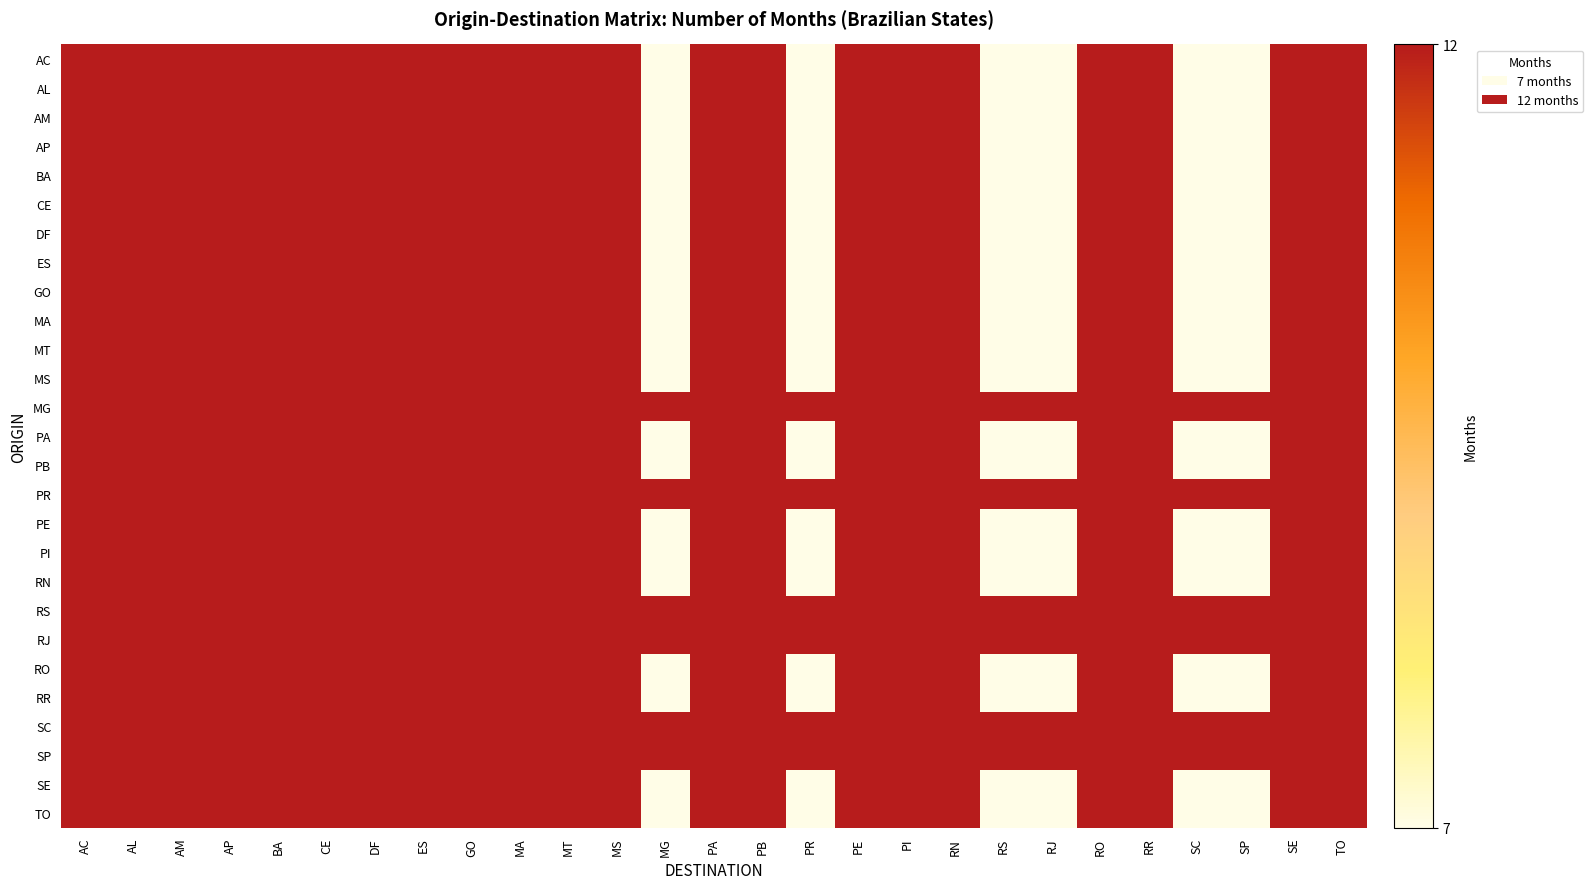

Reading left to right, list all the values displayed in this chart.

AC: AC=12	AL=12	AM=12	AP=12	BA=12	CE=12	DF=12	ES=12	GO=12	MA=12	MT=12	MS=12	MG=7	PA=12	PB=12	PR=7	PE=12	PI=12	RN=12	RS=7	RJ=7	RO=12	RR=12	SC=7	SP=7	SE=12	TO=12
AL: AC=12	AL=12	AM=12	AP=12	BA=12	CE=12	DF=12	ES=12	GO=12	MA=12	MT=12	MS=12	MG=7	PA=12	PB=12	PR=7	PE=12	PI=12	RN=12	RS=7	RJ=7	RO=12	RR=12	SC=7	SP=7	SE=12	TO=12
AM: AC=12	AL=12	AM=12	AP=12	BA=12	CE=12	DF=12	ES=12	GO=12	MA=12	MT=12	MS=12	MG=7	PA=12	PB=12	PR=7	PE=12	PI=12	RN=12	RS=7	RJ=7	RO=12	RR=12	SC=7	SP=7	SE=12	TO=12
AP: AC=12	AL=12	AM=12	AP=12	BA=12	CE=12	DF=12	ES=12	GO=12	MA=12	MT=12	MS=12	MG=7	PA=12	PB=12	PR=7	PE=12	PI=12	RN=12	RS=7	RJ=7	RO=12	RR=12	SC=7	SP=7	SE=12	TO=12
BA: AC=12	AL=12	AM=12	AP=12	BA=12	CE=12	DF=12	ES=12	GO=12	MA=12	MT=12	MS=12	MG=7	PA=12	PB=12	PR=7	PE=12	PI=12	RN=12	RS=7	RJ=7	RO=12	RR=12	SC=7	SP=7	SE=12	TO=12
CE: AC=12	AL=12	AM=12	AP=12	BA=12	CE=12	DF=12	ES=12	GO=12	MA=12	MT=12	MS=12	MG=7	PA=12	PB=12	PR=7	PE=12	PI=12	RN=12	RS=7	RJ=7	RO=12	RR=12	SC=7	SP=7	SE=12	TO=12
DF: AC=12	AL=12	AM=12	AP=12	BA=12	CE=12	DF=12	ES=12	GO=12	MA=12	MT=12	MS=12	MG=7	PA=12	PB=12	PR=7	PE=12	PI=12	RN=12	RS=7	RJ=7	RO=12	RR=12	SC=7	SP=7	SE=12	TO=12
ES: AC=12	AL=12	AM=12	AP=12	BA=12	CE=12	DF=12	ES=12	GO=12	MA=12	MT=12	MS=12	MG=7	PA=12	PB=12	PR=7	PE=12	PI=12	RN=12	RS=7	RJ=7	RO=12	RR=12	SC=7	SP=7	SE=12	TO=12
GO: AC=12	AL=12	AM=12	AP=12	BA=12	CE=12	DF=12	ES=12	GO=12	MA=12	MT=12	MS=12	MG=7	PA=12	PB=12	PR=7	PE=12	PI=12	RN=12	RS=7	RJ=7	RO=12	RR=12	SC=7	SP=7	SE=12	TO=12
MA: AC=12	AL=12	AM=12	AP=12	BA=12	CE=12	DF=12	ES=12	GO=12	MA=12	MT=12	MS=12	MG=7	PA=12	PB=12	PR=7	PE=12	PI=12	RN=12	RS=7	RJ=7	RO=12	RR=12	SC=7	SP=7	SE=12	TO=12
MT: AC=12	AL=12	AM=12	AP=12	BA=12	CE=12	DF=12	ES=12	GO=12	MA=12	MT=12	MS=12	MG=7	PA=12	PB=12	PR=7	PE=12	PI=12	RN=12	RS=7	RJ=7	RO=12	RR=12	SC=7	SP=7	SE=12	TO=12
MS: AC=12	AL=12	AM=12	AP=12	BA=12	CE=12	DF=12	ES=12	GO=12	MA=12	MT=12	MS=12	MG=7	PA=12	PB=12	PR=7	PE=12	PI=12	RN=12	RS=7	RJ=7	RO=12	RR=12	SC=7	SP=7	SE=12	TO=12
MG: AC=12	AL=12	AM=12	AP=12	BA=12	CE=12	DF=12	ES=12	GO=12	MA=12	MT=12	MS=12	MG=12	PA=12	PB=12	PR=12	PE=12	PI=12	RN=12	RS=12	RJ=12	RO=12	RR=12	SC=12	SP=12	SE=12	TO=12
PA: AC=12	AL=12	AM=12	AP=12	BA=12	CE=12	DF=12	ES=12	GO=12	MA=12	MT=12	MS=12	MG=7	PA=12	PB=12	PR=7	PE=12	PI=12	RN=12	RS=7	RJ=7	RO=12	RR=12	SC=7	SP=7	SE=12	TO=12
PB: AC=12	AL=12	AM=12	AP=12	BA=12	CE=12	DF=12	ES=12	GO=12	MA=12	MT=12	MS=12	MG=7	PA=12	PB=12	PR=7	PE=12	PI=12	RN=12	RS=7	RJ=7	RO=12	RR=12	SC=7	SP=7	SE=12	TO=12
PR: AC=12	AL=12	AM=12	AP=12	BA=12	CE=12	DF=12	ES=12	GO=12	MA=12	MT=12	MS=12	MG=12	PA=12	PB=12	PR=12	PE=12	PI=12	RN=12	RS=12	RJ=12	RO=12	RR=12	SC=12	SP=12	SE=12	TO=12
PE: AC=12	AL=12	AM=12	AP=12	BA=12	CE=12	DF=12	ES=12	GO=12	MA=12	MT=12	MS=12	MG=7	PA=12	PB=12	PR=7	PE=12	PI=12	RN=12	RS=7	RJ=7	RO=12	RR=12	SC=7	SP=7	SE=12	TO=12
PI: AC=12	AL=12	AM=12	AP=12	BA=12	CE=12	DF=12	ES=12	GO=12	MA=12	MT=12	MS=12	MG=7	PA=12	PB=12	PR=7	PE=12	PI=12	RN=12	RS=7	RJ=7	RO=12	RR=12	SC=7	SP=7	SE=12	TO=12
RN: AC=12	AL=12	AM=12	AP=12	BA=12	CE=12	DF=12	ES=12	GO=12	MA=12	MT=12	MS=12	MG=7	PA=12	PB=12	PR=7	PE=12	PI=12	RN=12	RS=7	RJ=7	RO=12	RR=12	SC=7	SP=7	SE=12	TO=12
RS: AC=12	AL=12	AM=12	AP=12	BA=12	CE=12	DF=12	ES=12	GO=12	MA=12	MT=12	MS=12	MG=12	PA=12	PB=12	PR=12	PE=12	PI=12	RN=12	RS=12	RJ=12	RO=12	RR=12	SC=12	SP=12	SE=12	TO=12
RJ: AC=12	AL=12	AM=12	AP=12	BA=12	CE=12	DF=12	ES=12	GO=12	MA=12	MT=12	MS=12	MG=12	PA=12	PB=12	PR=12	PE=12	PI=12	RN=12	RS=12	RJ=12	RO=12	RR=12	SC=12	SP=12	SE=12	TO=12
RO: AC=12	AL=12	AM=12	AP=12	BA=12	CE=12	DF=12	ES=12	GO=12	MA=12	MT=12	MS=12	MG=7	PA=12	PB=12	PR=7	PE=12	PI=12	RN=12	RS=7	RJ=7	RO=12	RR=12	SC=7	SP=7	SE=12	TO=12
RR: AC=12	AL=12	AM=12	AP=12	BA=12	CE=12	DF=12	ES=12	GO=12	MA=12	MT=12	MS=12	MG=7	PA=12	PB=12	PR=7	PE=12	PI=12	RN=12	RS=7	RJ=7	RO=12	RR=12	SC=7	SP=7	SE=12	TO=12
SC: AC=12	AL=12	AM=12	AP=12	BA=12	CE=12	DF=12	ES=12	GO=12	MA=12	MT=12	MS=12	MG=12	PA=12	PB=12	PR=12	PE=12	PI=12	RN=12	RS=12	RJ=12	RO=12	RR=12	SC=12	SP=12	SE=12	TO=12
SP: AC=12	AL=12	AM=12	AP=12	BA=12	CE=12	DF=12	ES=12	GO=12	MA=12	MT=12	MS=12	MG=12	PA=12	PB=12	PR=12	PE=12	PI=12	RN=12	RS=12	RJ=12	RO=12	RR=12	SC=12	SP=12	SE=12	TO=12
SE: AC=12	AL=12	AM=12	AP=12	BA=12	CE=12	DF=12	ES=12	GO=12	MA=12	MT=12	MS=12	MG=7	PA=12	PB=12	PR=7	PE=12	PI=12	RN=12	RS=7	RJ=7	RO=12	RR=12	SC=7	SP=7	SE=12	TO=12
TO: AC=12	AL=12	AM=12	AP=12	BA=12	CE=12	DF=12	ES=12	GO=12	MA=12	MT=12	MS=12	MG=7	PA=12	PB=12	PR=7	PE=12	PI=12	RN=12	RS=7	RJ=7	RO=12	RR=12	SC=7	SP=7	SE=12	TO=12